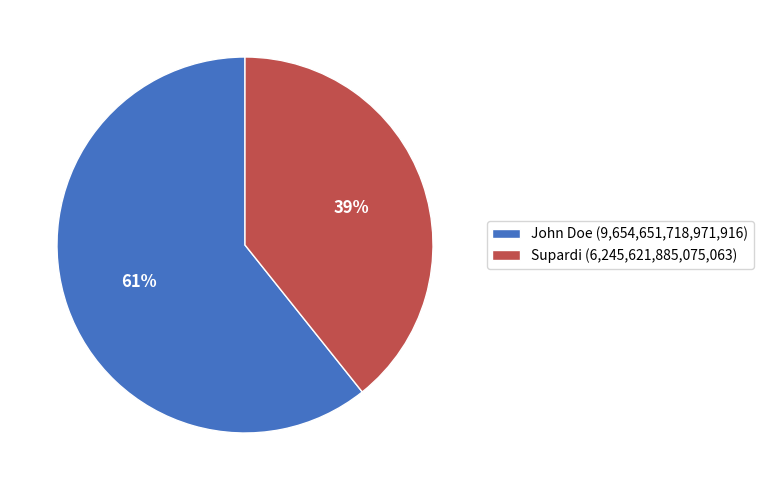

Is there any slice that represents more than half of the pie?

Yes